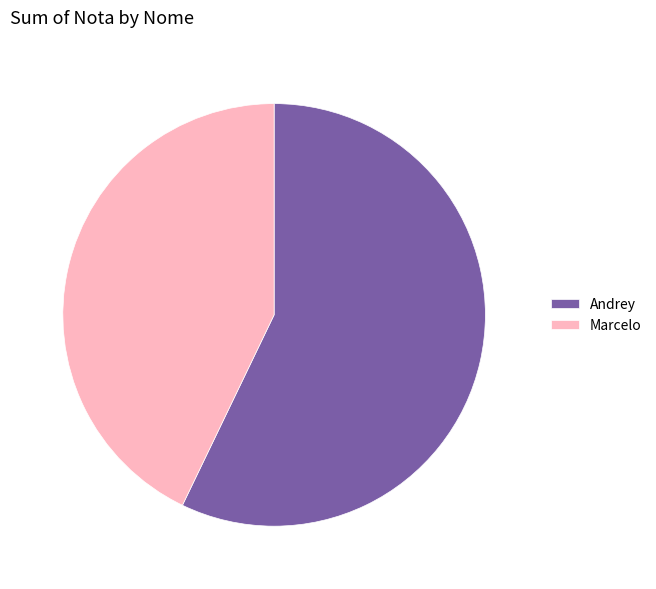

Is it true that Andrey is 66% of the pie?

False